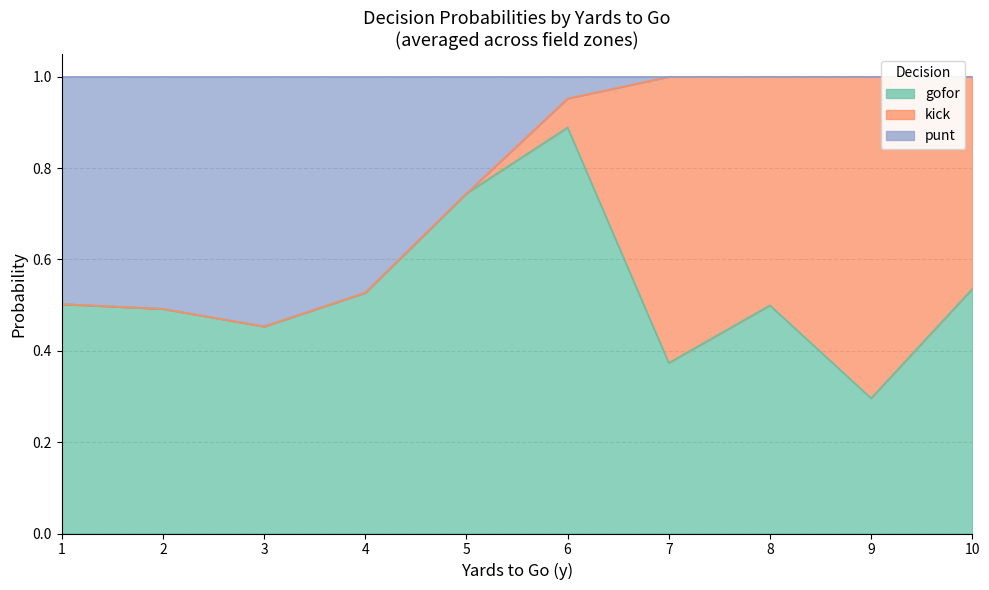

What is the value of the punt point at the 1st from the left?

0.5